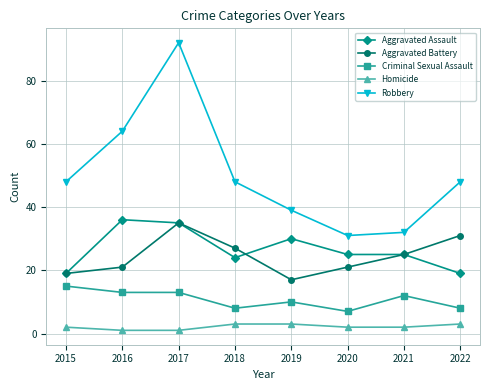

True or false: Criminal Sexual Assault and Aggravated Battery intersect in this chart.

False